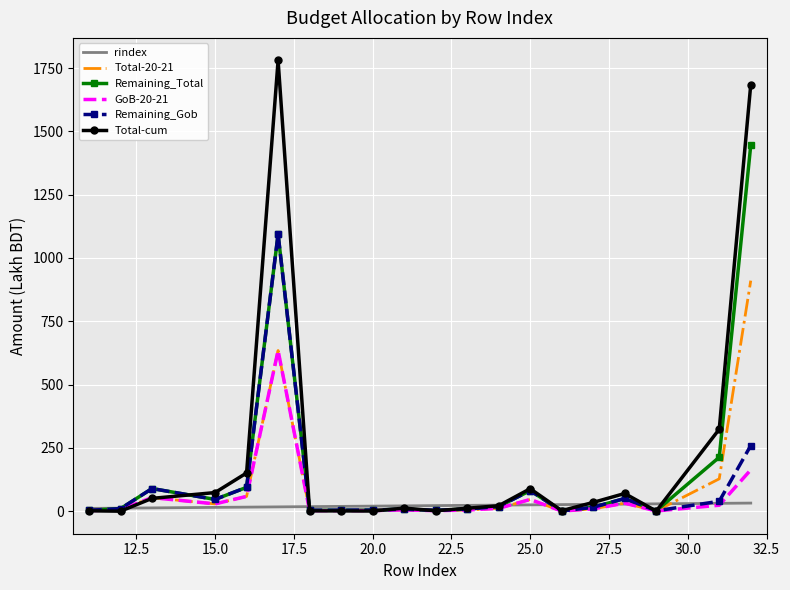

At how many categories does at least one series exceed 171?

3